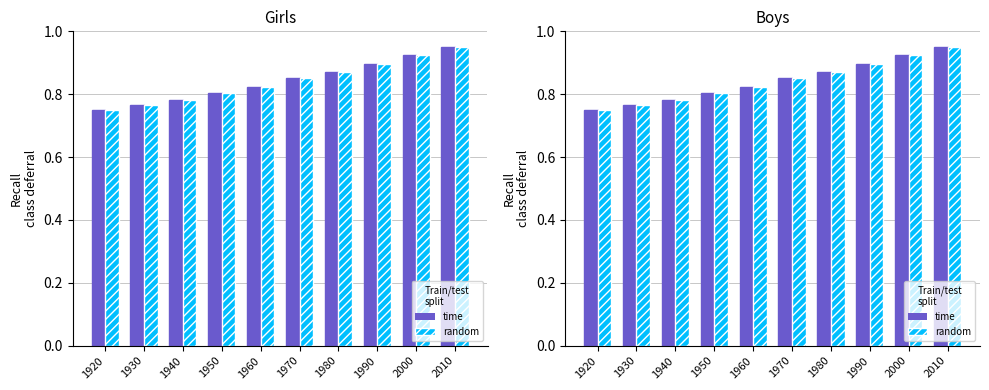

What is the value of the random bar at the 2nd from the left?

0.8